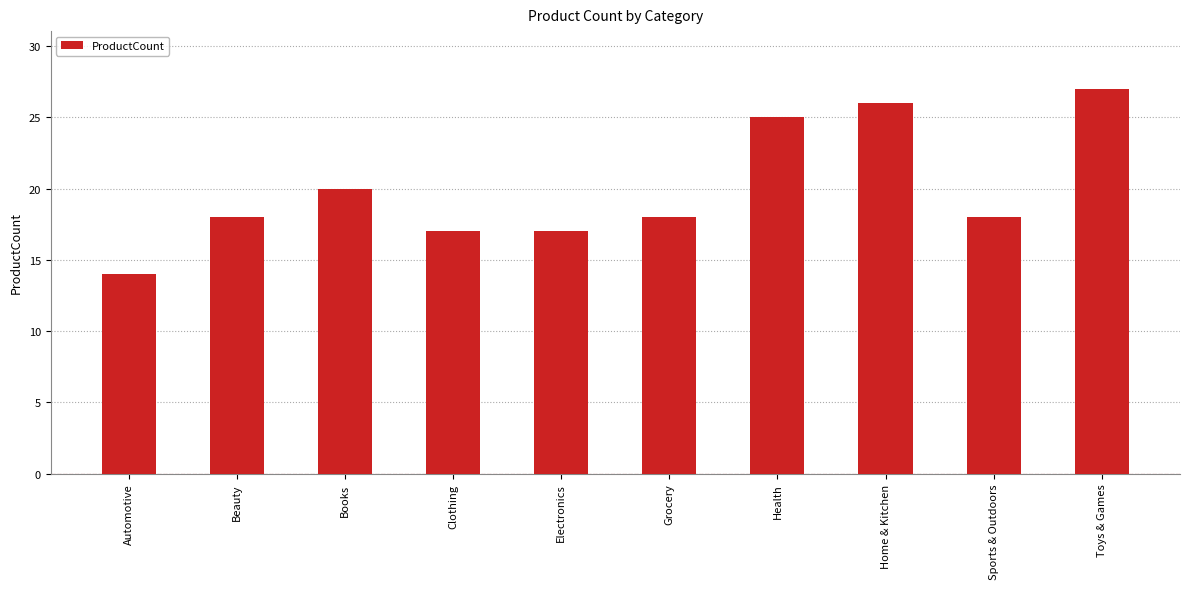

How many data points does each series have?

10